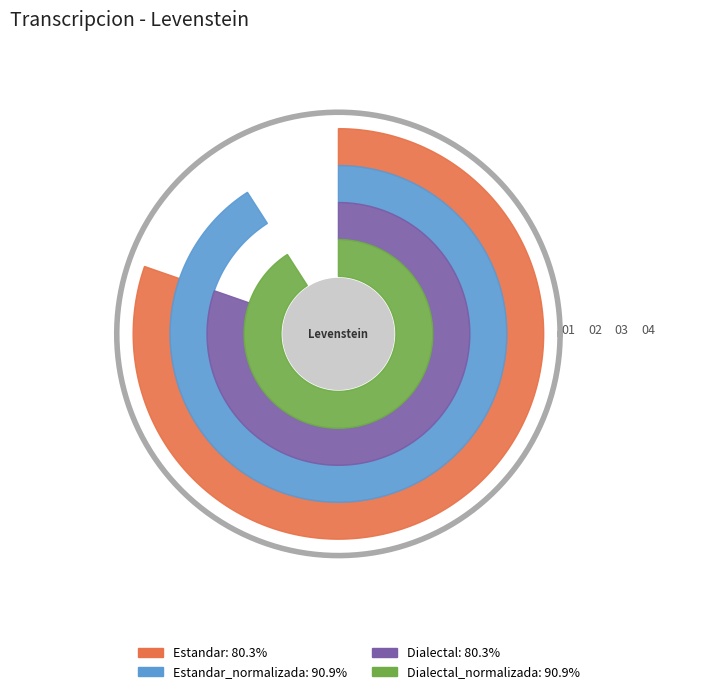

True or false: Dialectal accounts for 23% of the total.

True